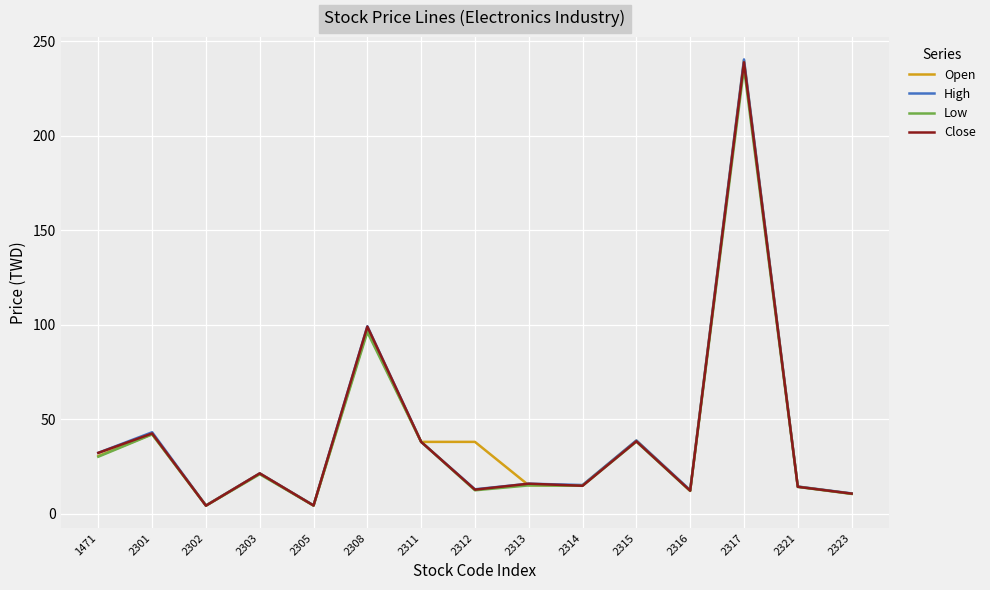

Which series has the largest range (max minus min)?

High